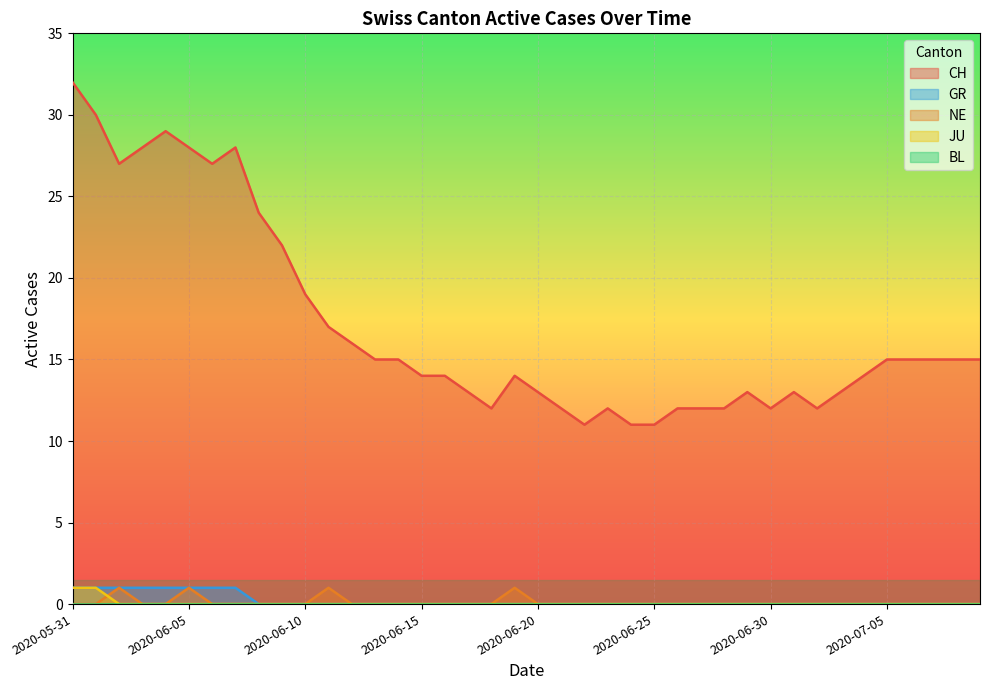

Reading right to left, list all the values displayed in this chart.

CH: 15	15	15	15	15	14	13	12	13	12	13	12	12	12	11	11	12	11	12	13	14	12	13	14	14	15	15	16	17	19	22	24	28	27	28	29	28	27	30	32
NE: 0	0	0	0	0	0	0	0	0	0	0	0	0	0	0	0	0	0	0	0	1	0	0	0	0	0	0	0	1	0	0	0	0	0	1	0	0	1	0	0
JU: 0	0	0	0	0	0	0	0	0	0	0	0	0	0	0	0	0	0	0	0	0	0	0	0	0	0	0	0	0	0	0	0	0	0	0	0	0	0	1	1
GR: 0	0	0	0	0	0	0	0	0	0	0	0	0	0	0	0	0	0	0	0	0	0	0	0	0	0	0	0	0	0	0	0	1	1	1	1	1	1	1	1